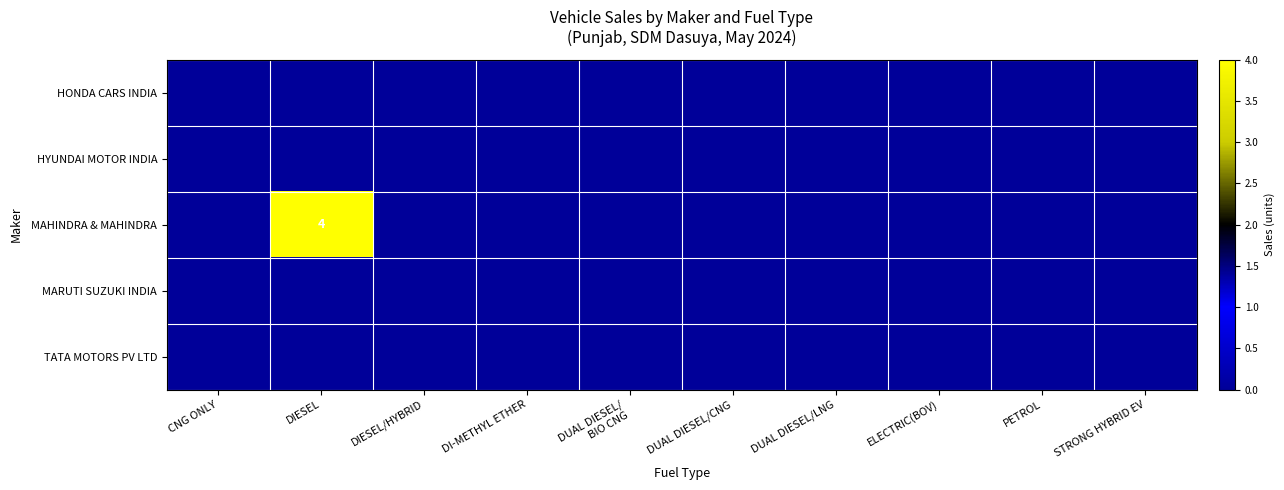

Which has a higher value, DUAL DIESEL/CNG or ELECTRIC(BOV)?

DUAL DIESEL/CNG